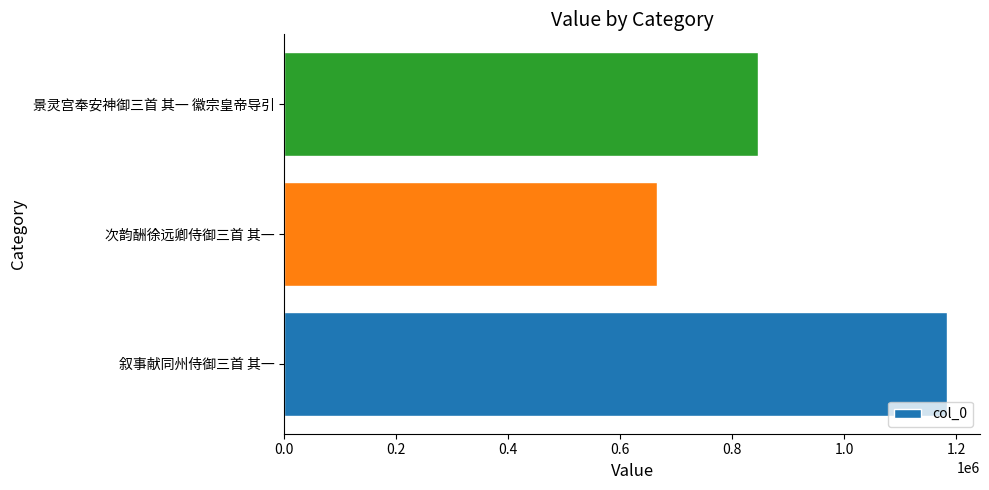

List the labels in order of value, largest first.

叙事献同州侍御三首 其一, 景灵宫奉安神御三首 其一 徽宗皇帝导引, 次韵酬徐远卿侍御三首 其一